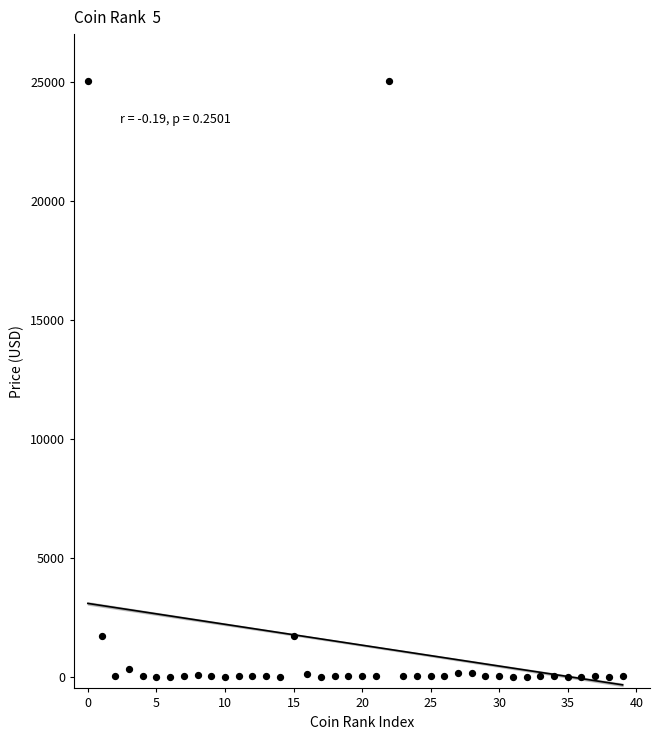

What is the range of Y values (max minus min)?

25035.1